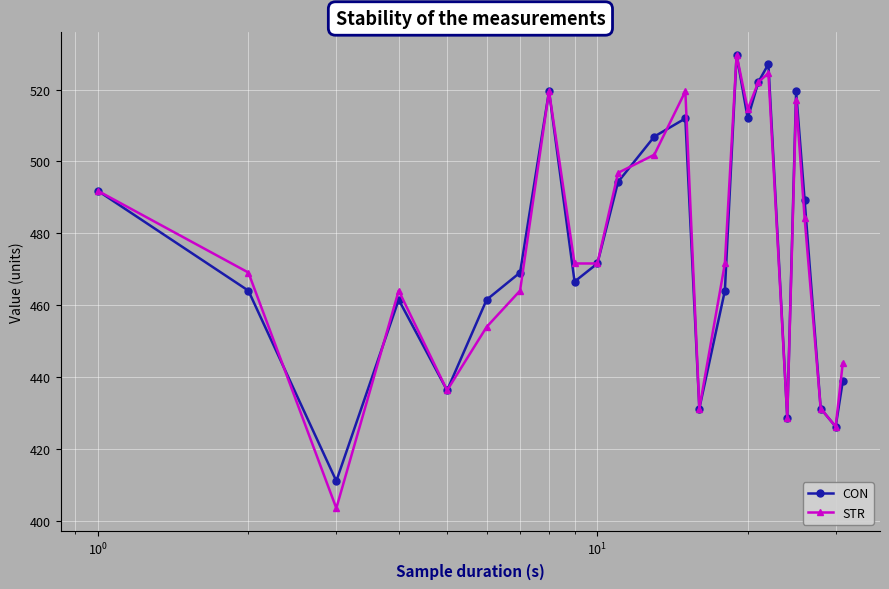

Which series has the widest spread of values?

STR